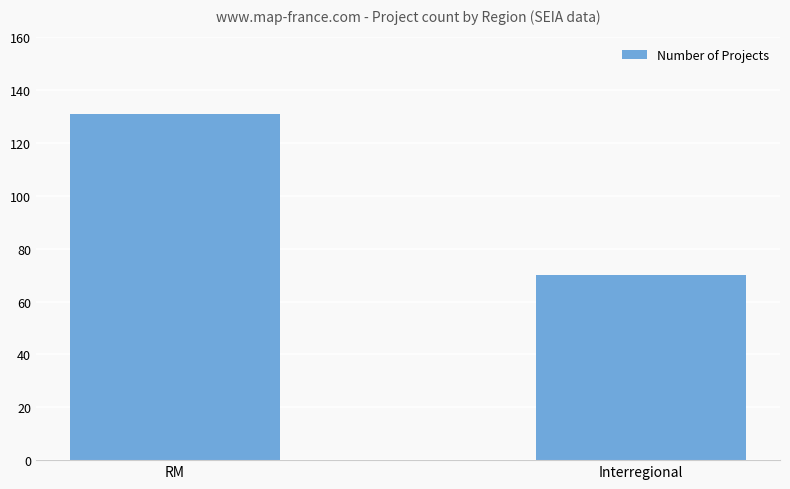

Approximately how many times larger is the value at Interregional compared to RM?

0.5